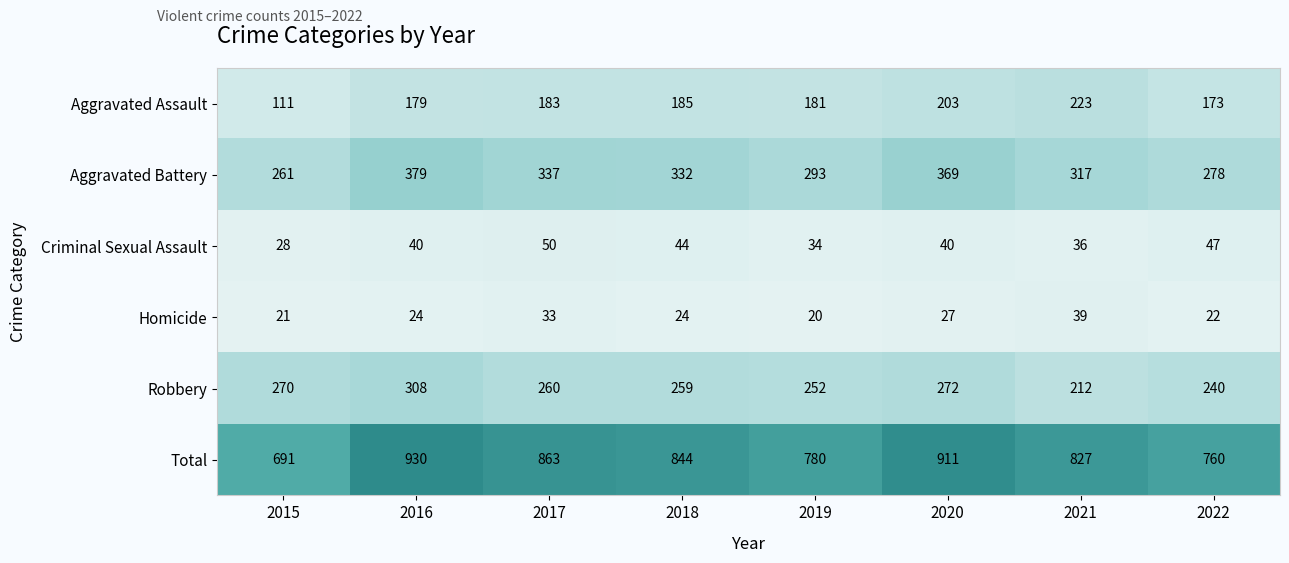

Is it true that Aggravated Assault equals 193 at 2015?

False